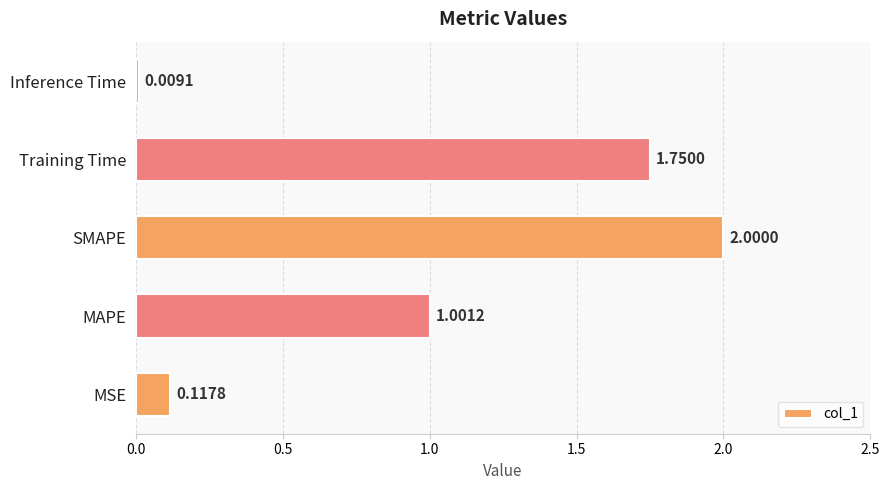

Which category has the lowest value across all series?

Inference Time